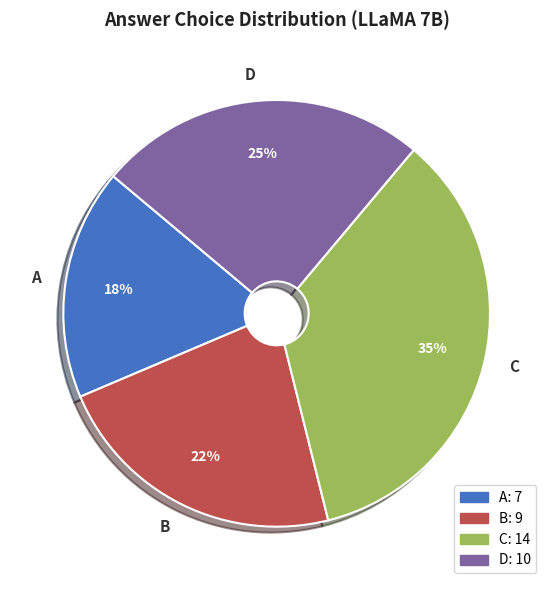

Combined, do D and B account for over 50%?

No